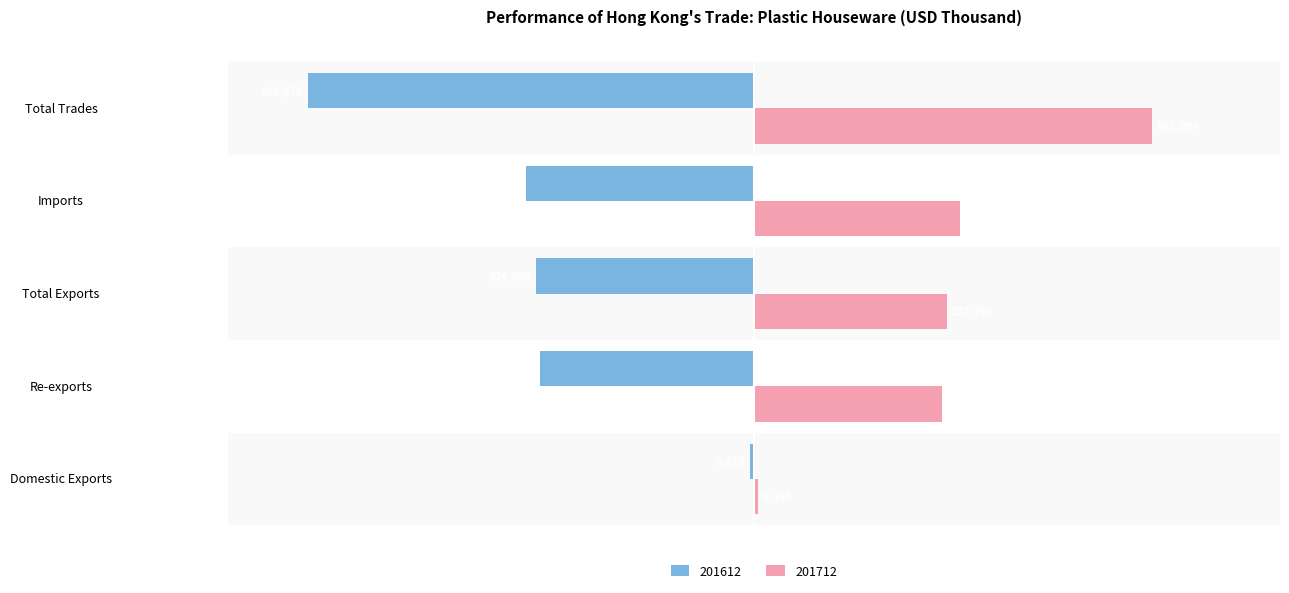

What is the maximum value for 201712?

595393.8